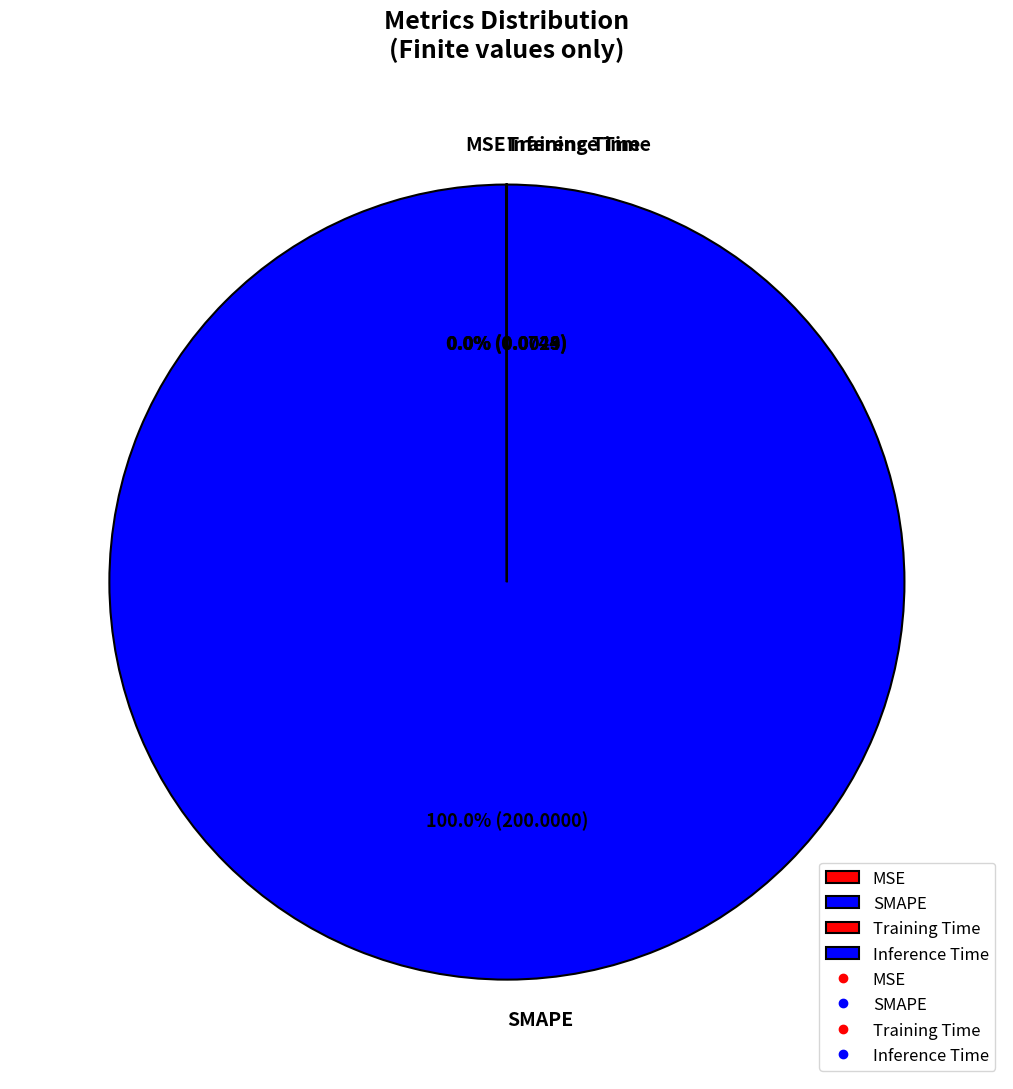

Which category has the biggest portion of the pie?

SMAPE